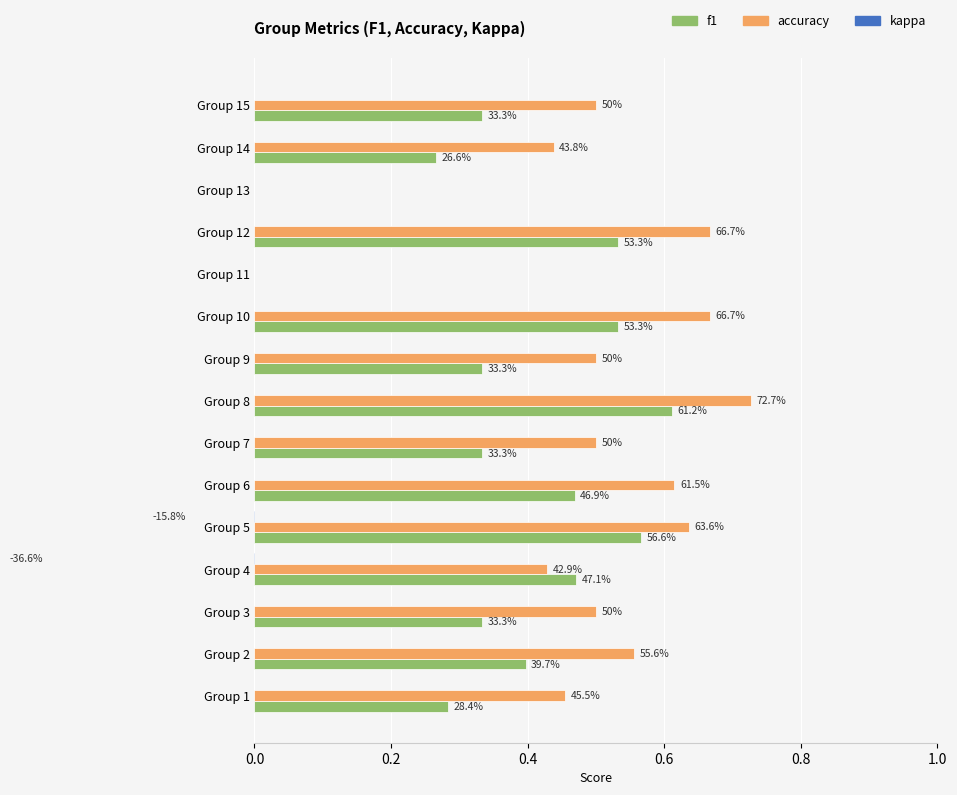

What position from the right is 9?

6